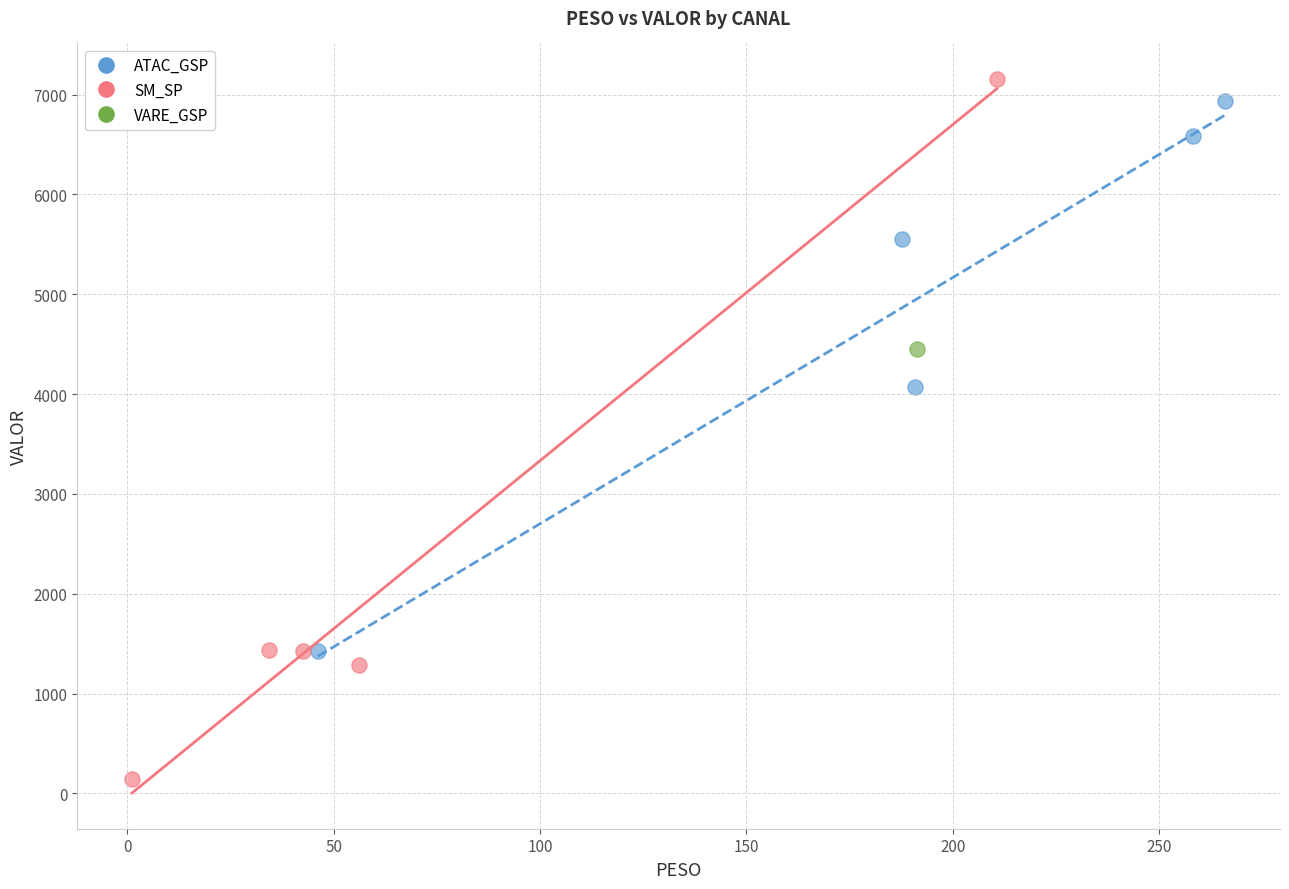

What are all the series names shown in the legend?

ATAC_GSP, SM_SP, VARE_GSP